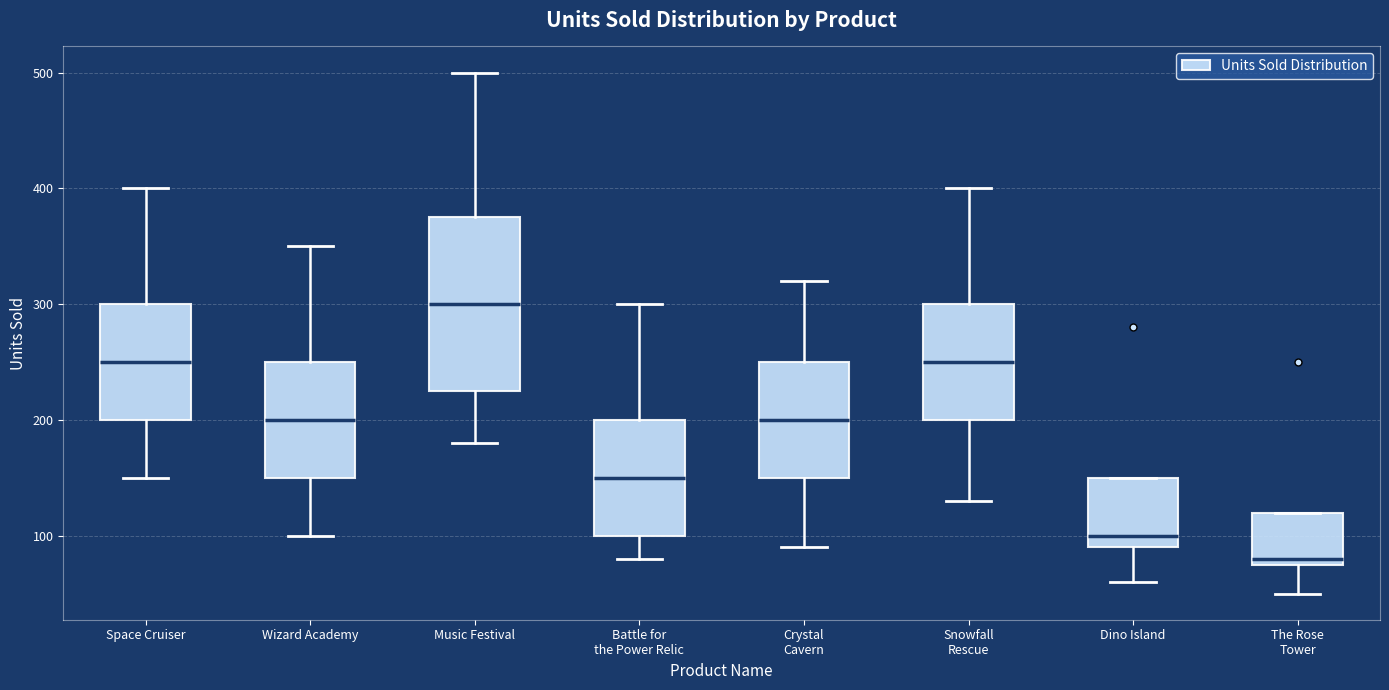

Reading left to right, read every box against the y-axis: the position of its median line, the range the box covers, and the ends of its whiskers. The values are not printed on the chart, so give them approximately, as read against the axis.

Space Cruiser: median 250, box 200 to 300, whiskers 150 to 400
Wizard Academy: median 200, box 150 to 250, whiskers 100 to 350
Music Festival: median 300, box 230 to 380, whiskers 180 to 500
Battle for the Power Relic: median 150, box 100 to 200, whiskers 80 to 300
Crystal Cavern: median 200, box 150 to 250, whiskers 90 to 320
Snowfall Rescue: median 250, box 200 to 300, whiskers 130 to 400
Dino Island: median 100, box 90 to 150, whiskers 60 to 150
The Rose Tower: median 80 (just above the box's lower edge), box 80 to 120, whiskers 50 to 120